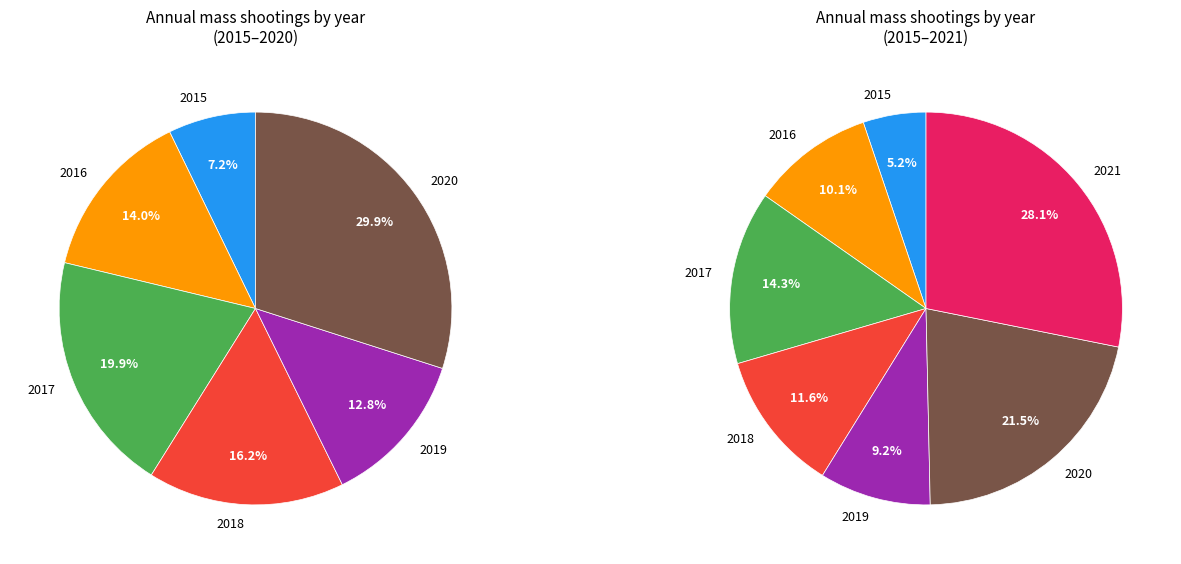

To the nearest percent, what percentage of the pie is 2016?

10%